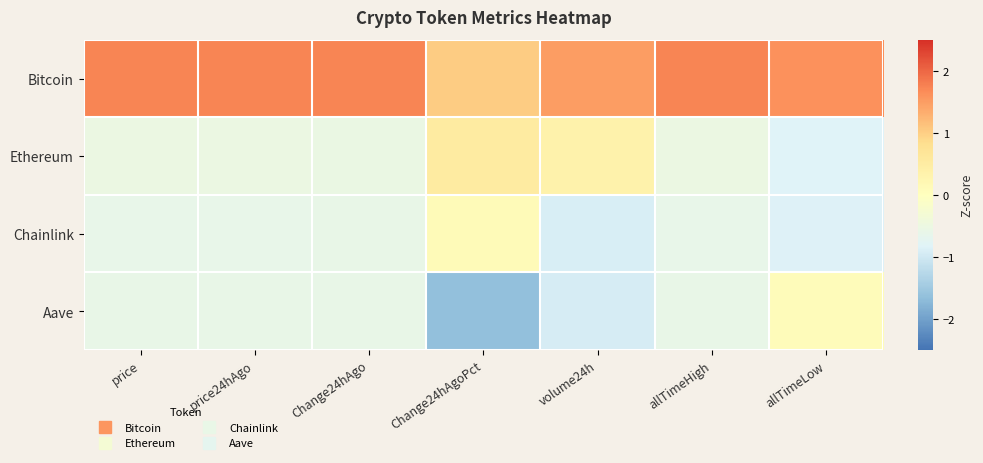

At how many categories does at least one series exceed 0?

7